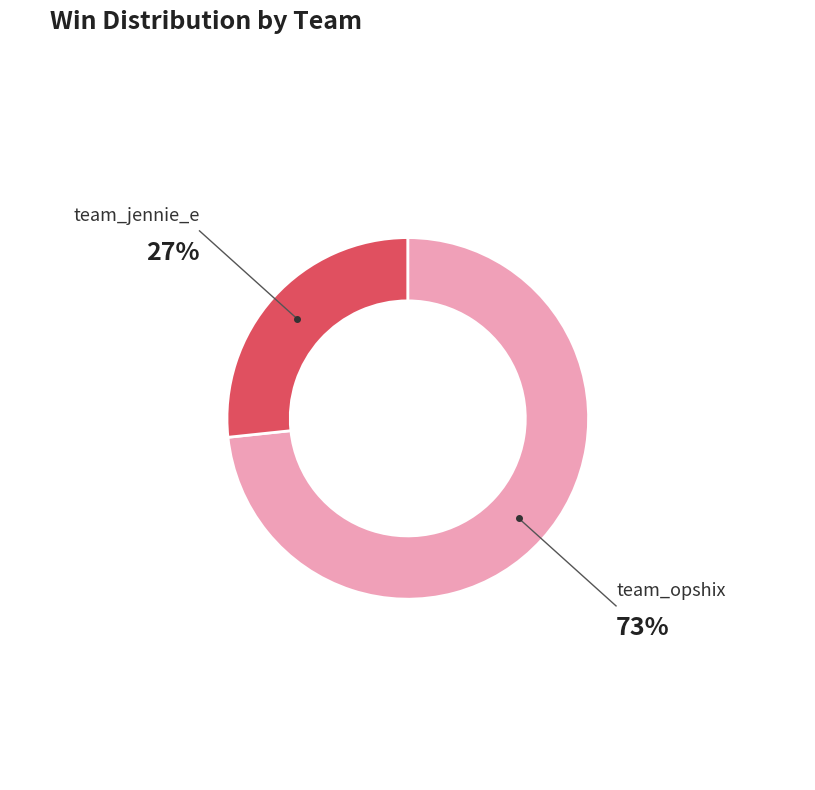

Does any single category account for the majority?

Yes